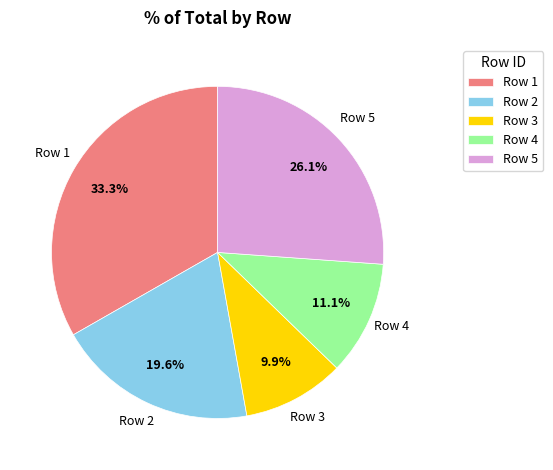

Combined, do Row 1 and Row 3 account for over 50%?

No